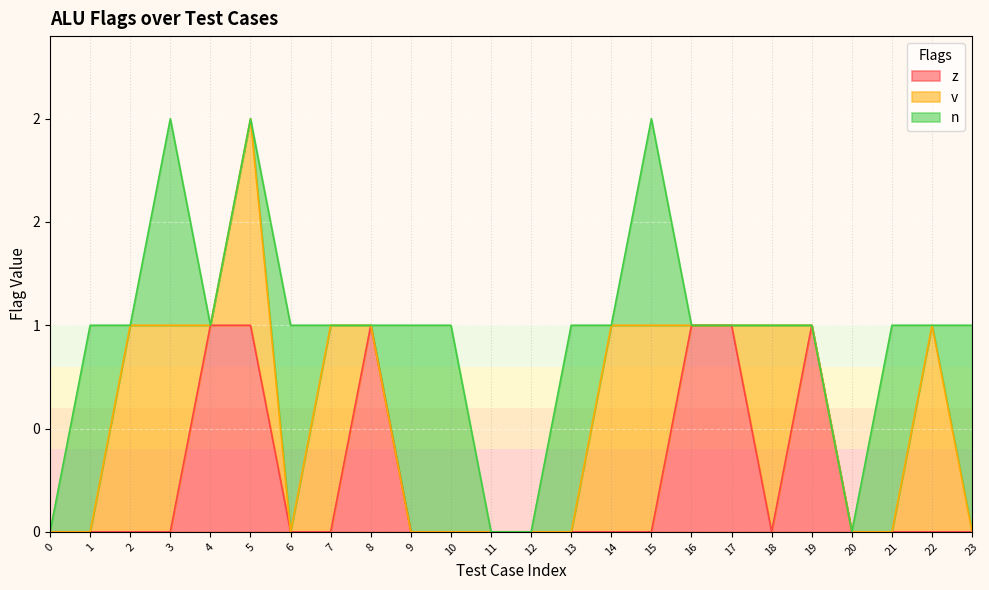

True or false: v and n intersect in this chart.

True